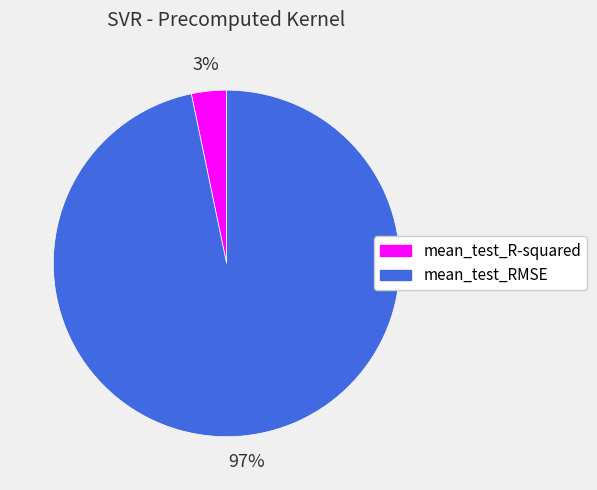

Rank the categories by value from highest to lowest.

mean_test_RMSE, mean_test_R-squared